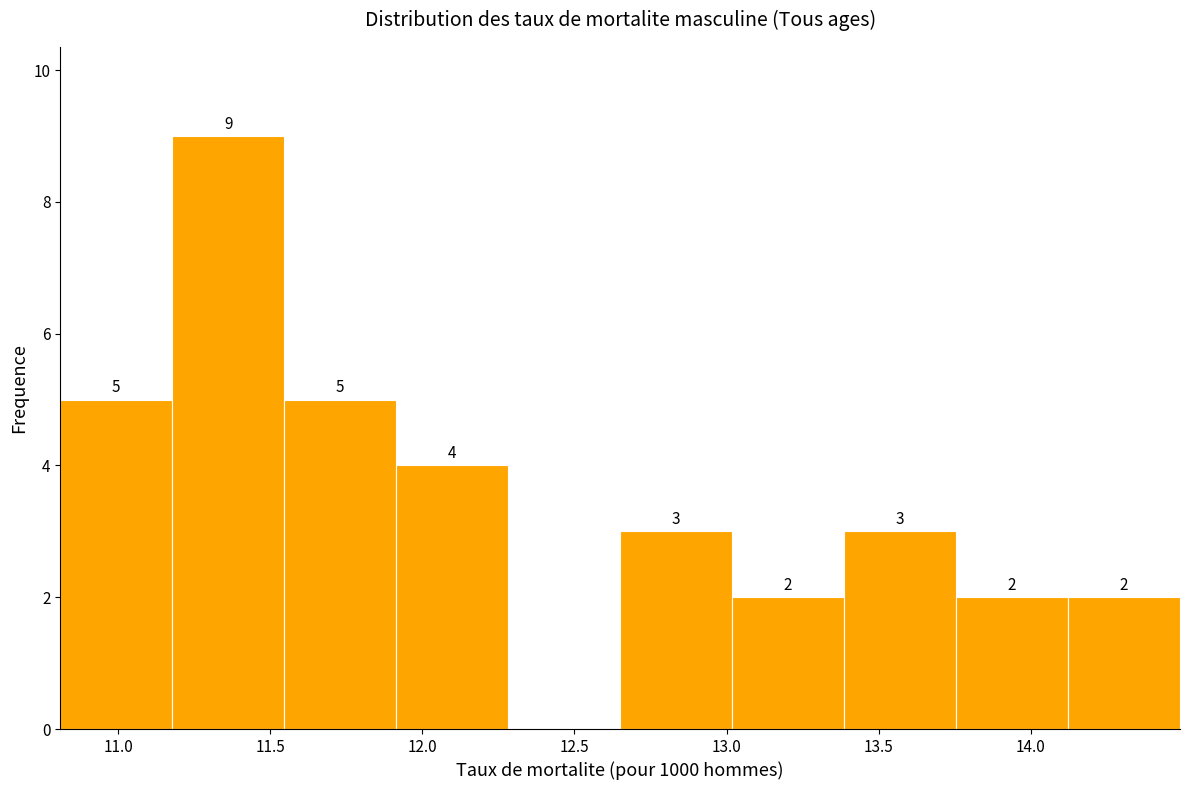

Over which range of the x-axis is the bar tallest?

11.20 to 11.55